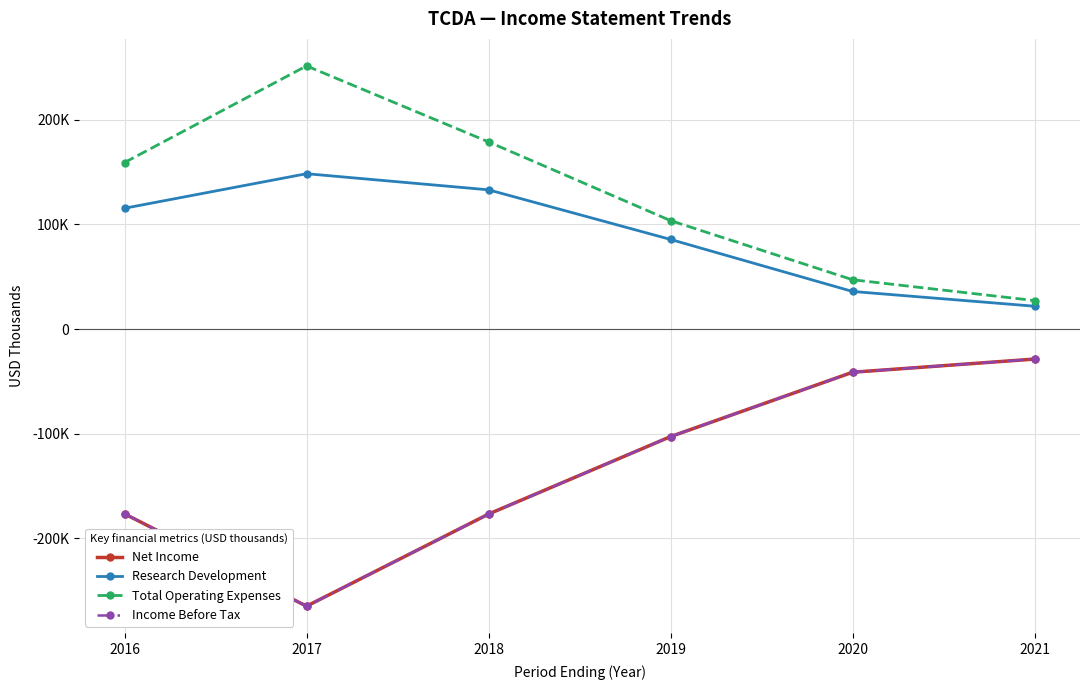

Does the chart have visible grid lines?

Yes